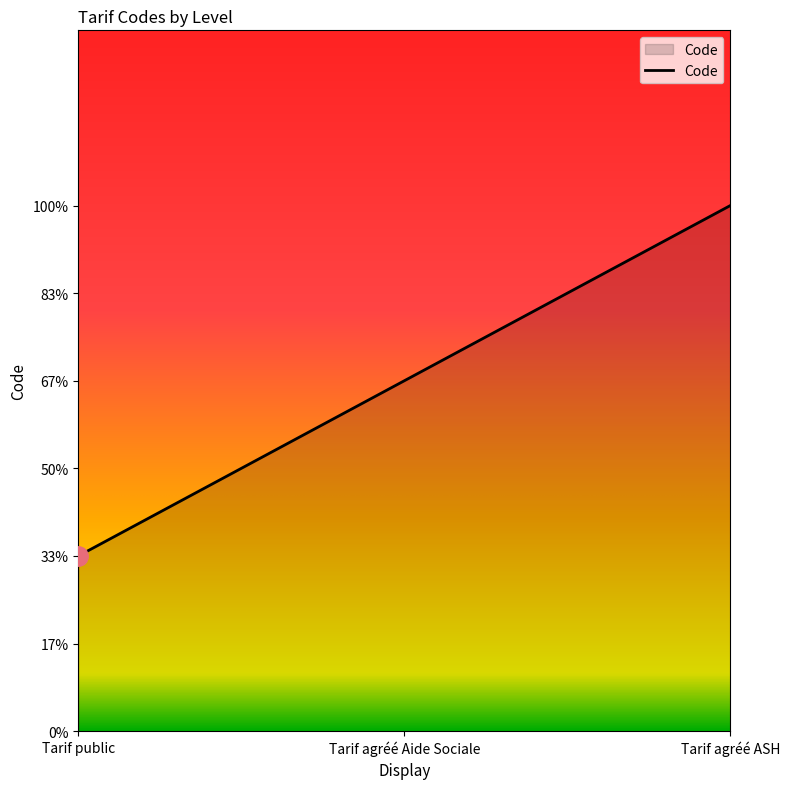

What position from the right is Tarif agréé Aide Sociale?

2